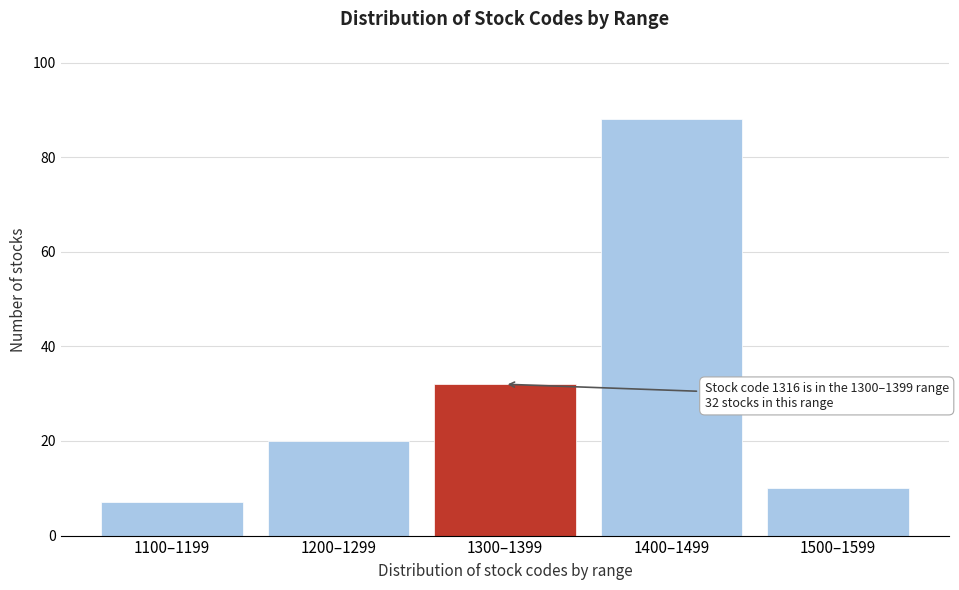

Reading right to left, extract all data points from this chart.

10	88	32	20	7